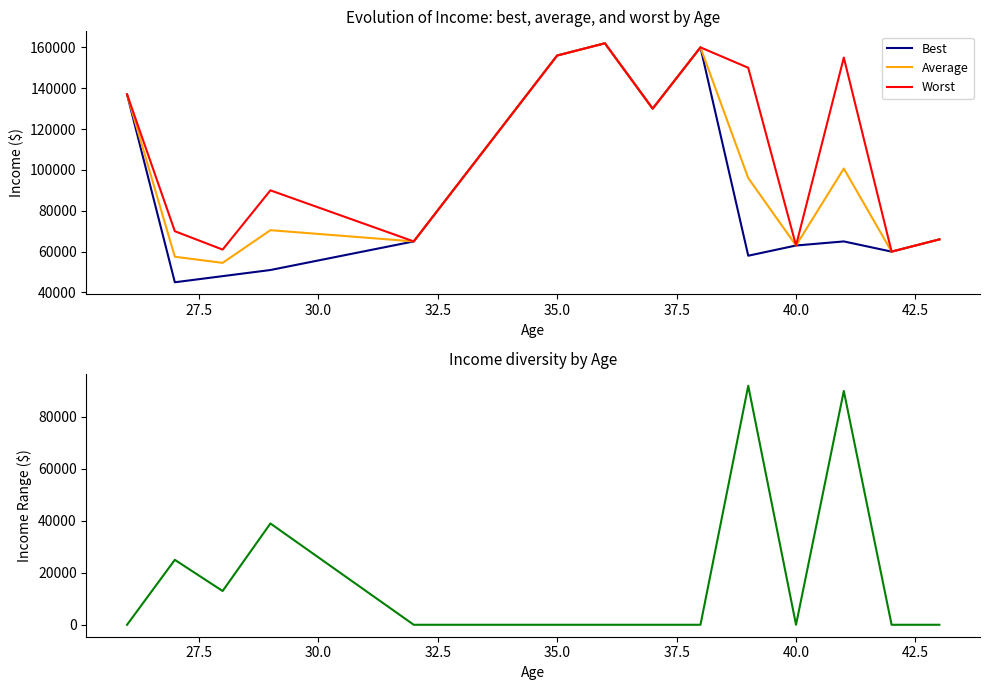

What is the minimum value for Best?

45000.0